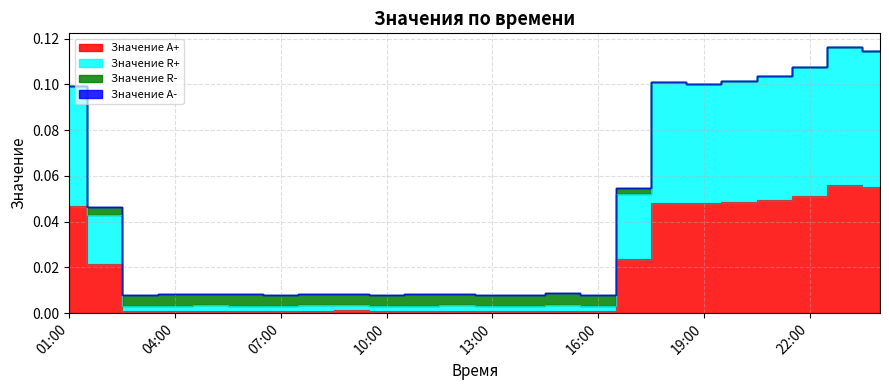

Between 18:00 and 19:00, which series saw the biggest shift?

Значение R+